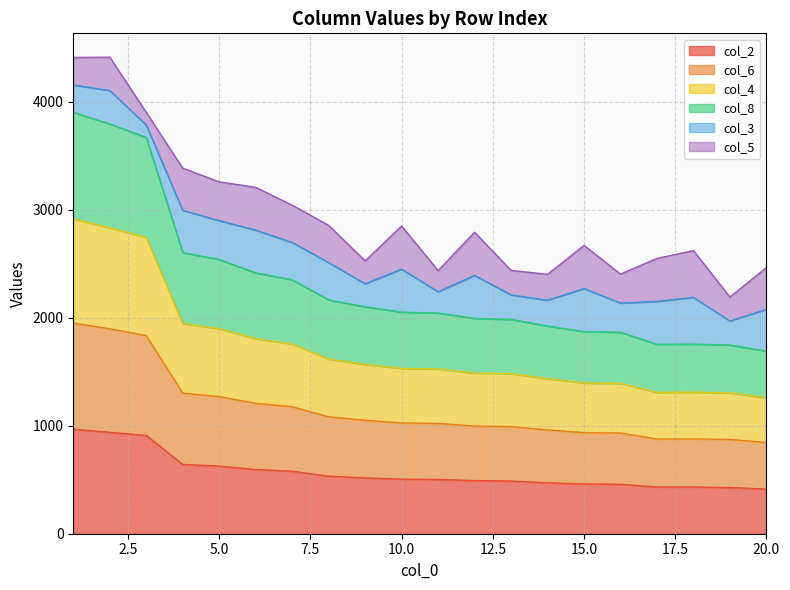

What is the lowest value of the col_2 series?

413